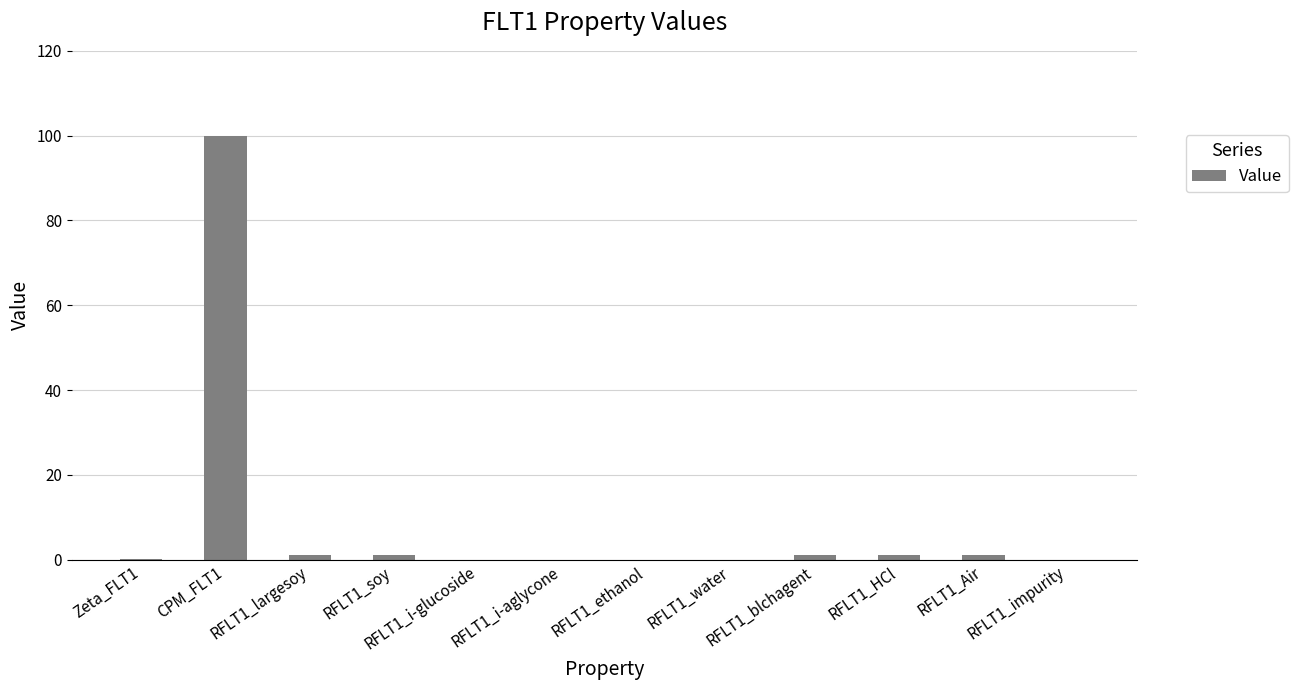

The value at RFLT1_ethanol is 0.0. True or false?

True